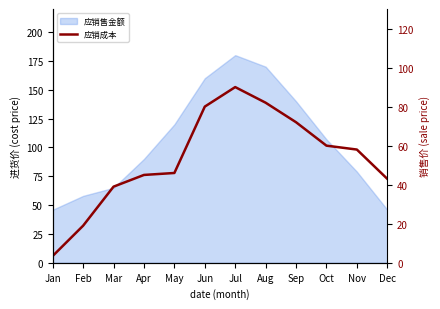

Where is the first local maximum?

Jul